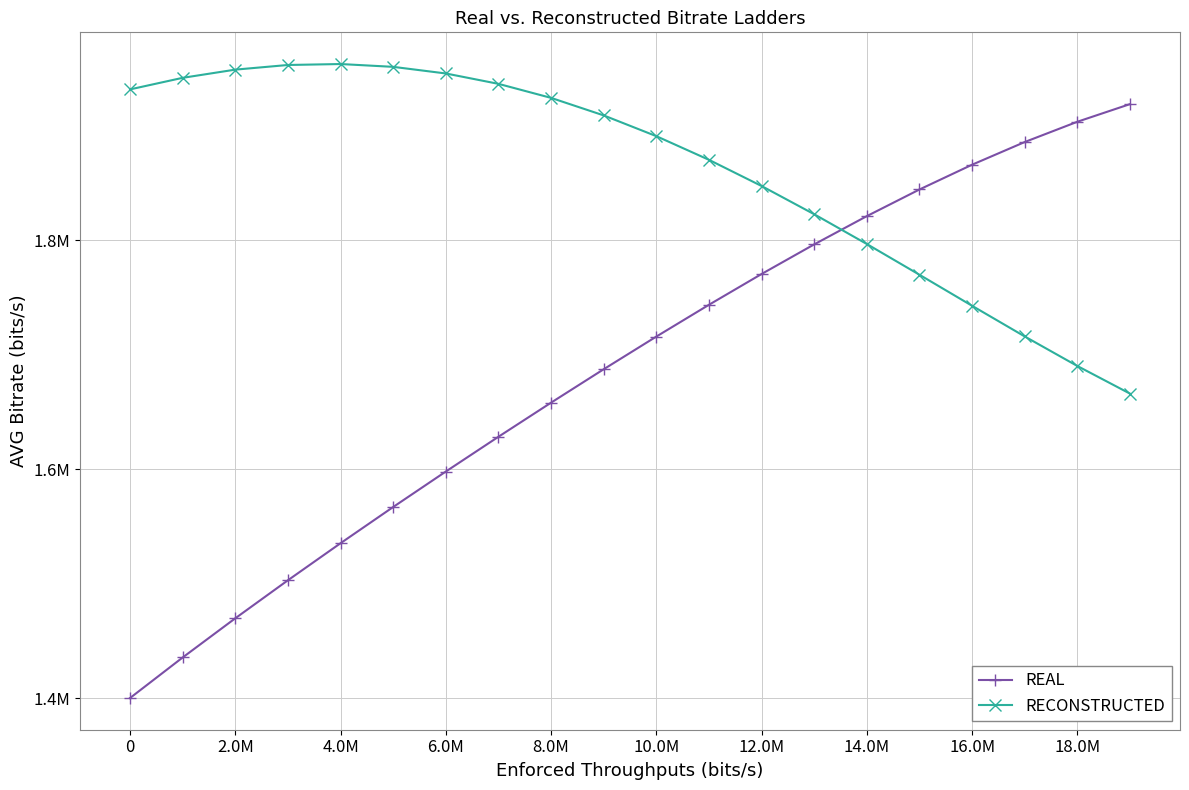

Does the chart display data point markers on the line(s)?

Yes